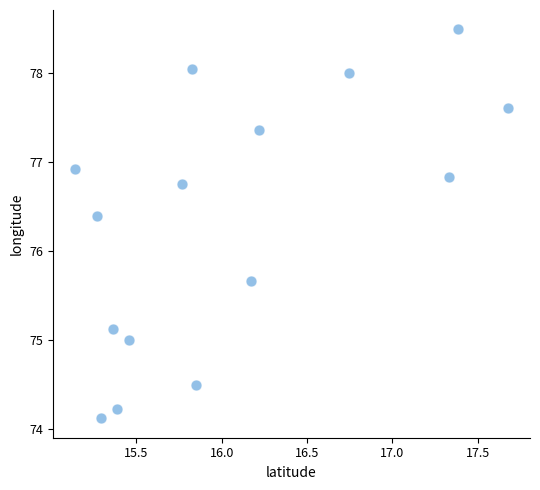

What is the range of Y values (max minus min)?

4.4